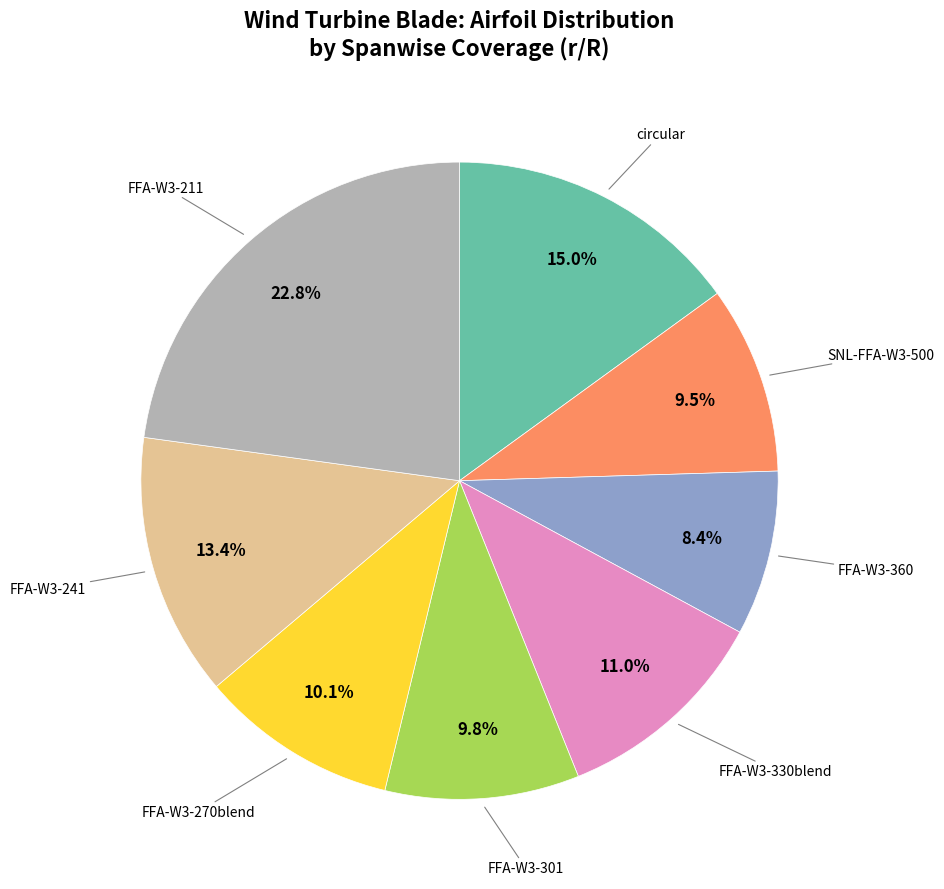

Does any single category account for the majority?

No